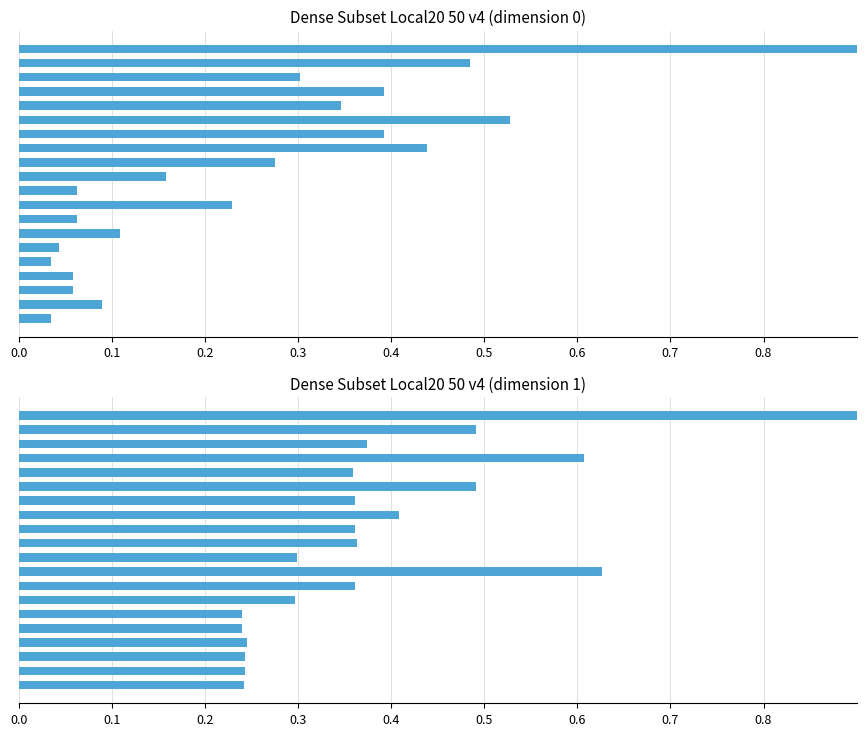

Are the bars grouped side by side (vs. stacked)?

Yes